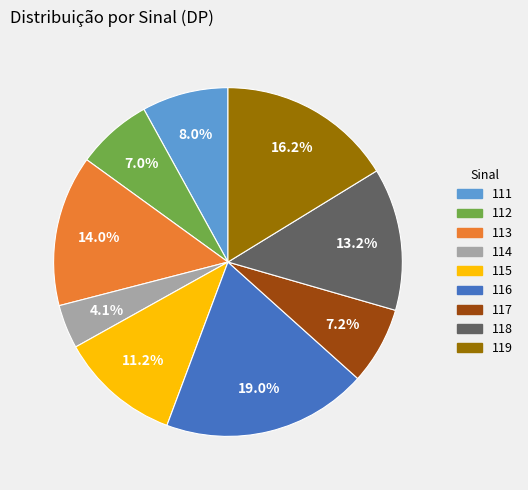

To the nearest percent, what portion does 115 represent?

11%